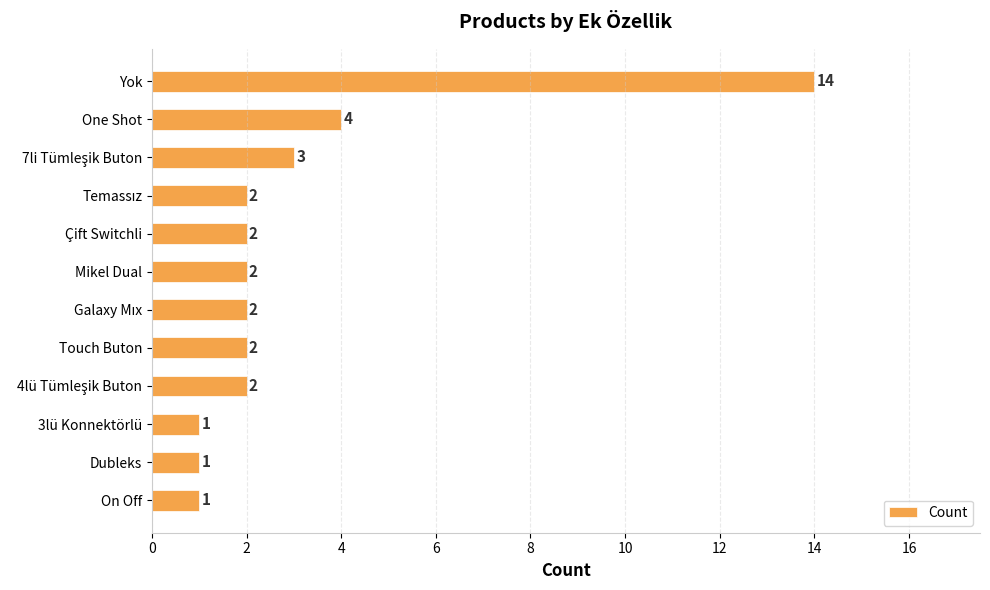

Where is the data nearest to the value 7?

One Shot